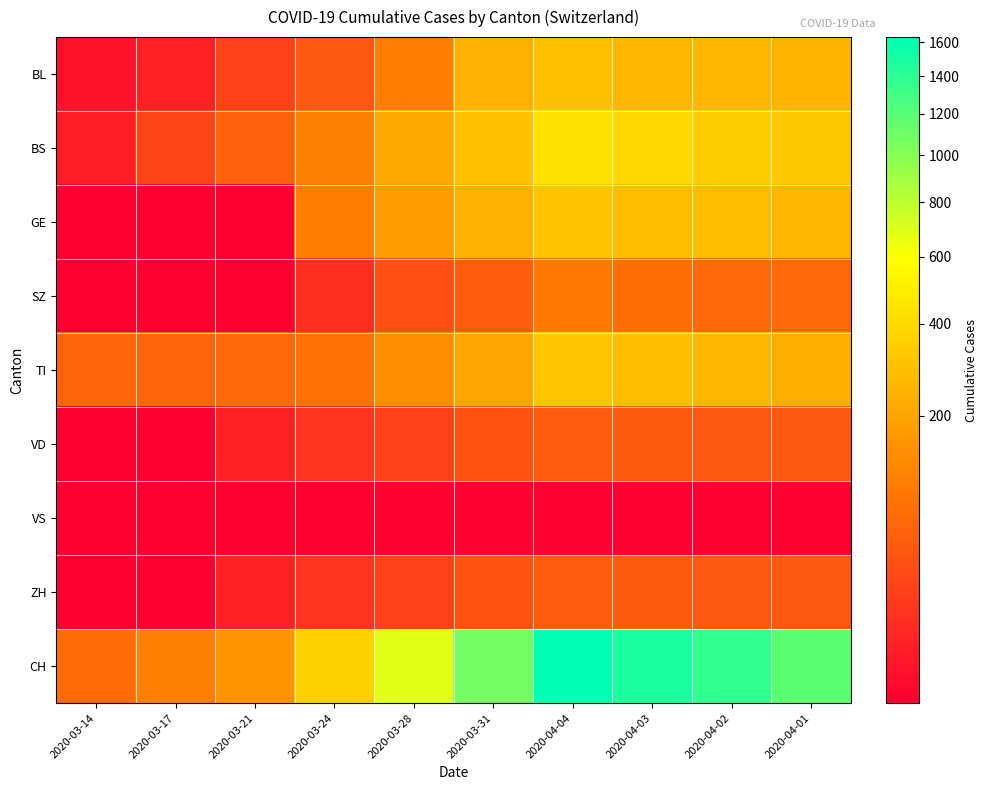

Reading right to left, list all the values displayed in this chart.

BL: 2020-04-01=249	2020-04-02=262	2020-04-03=266	2020-04-04=298	2020-03-31=242	2020-03-28=100	2020-03-24=40	2020-03-21=21	2020-03-17=5	2020-03-14=2
BS: 2020-04-01=323	2020-04-02=350	2020-04-03=397	2020-04-04=434	2020-03-31=292	2020-03-28=211	2020-03-24=105	2020-03-21=57	2020-03-17=25	2020-03-14=4
GE: 2020-04-01=260	2020-04-02=283	2020-04-03=284	2020-04-04=305	2020-03-31=241	2020-03-28=175	2020-03-24=103	2020-03-21=0	2020-03-17=0	2020-03-14=0
SZ: 2020-04-01=65	2020-04-02=65	2020-04-03=75	2020-04-04=92	2020-03-31=48	2020-03-28=33	2020-03-24=10	2020-03-21=0	2020-03-17=0	2020-03-14=0
TI: 2020-04-01=229	2020-04-02=263	2020-04-03=287	2020-04-04=314	2020-03-31=202	2020-03-28=136	2020-03-24=80	2020-03-21=68	2020-03-17=62	2020-03-14=61
VD: 2020-04-01=40	2020-04-02=41	2020-04-03=44	2020-04-04=46	2020-03-31=39	2020-03-28=21	2020-03-24=12	2020-03-21=5	2020-03-17=1	2020-03-14=0
VS: 2020-04-01=0	2020-04-02=0	2020-04-03=0	2020-04-04=0	2020-03-31=0	2020-03-28=0	2020-03-24=0	2020-03-21=0	2020-03-17=0	2020-03-14=0
ZH: 2020-04-01=40	2020-04-02=41	2020-04-03=44	2020-04-04=46	2020-03-31=39	2020-03-28=21	2020-03-24=12	2020-03-21=5	2020-03-17=1	2020-03-14=0
CH: 2020-04-01=1183	2020-04-02=1376	2020-04-03=1479	2020-04-04=1630	2020-03-31=1079	2020-03-28=683	2020-03-24=355	2020-03-21=155	2020-03-17=105	2020-03-14=70